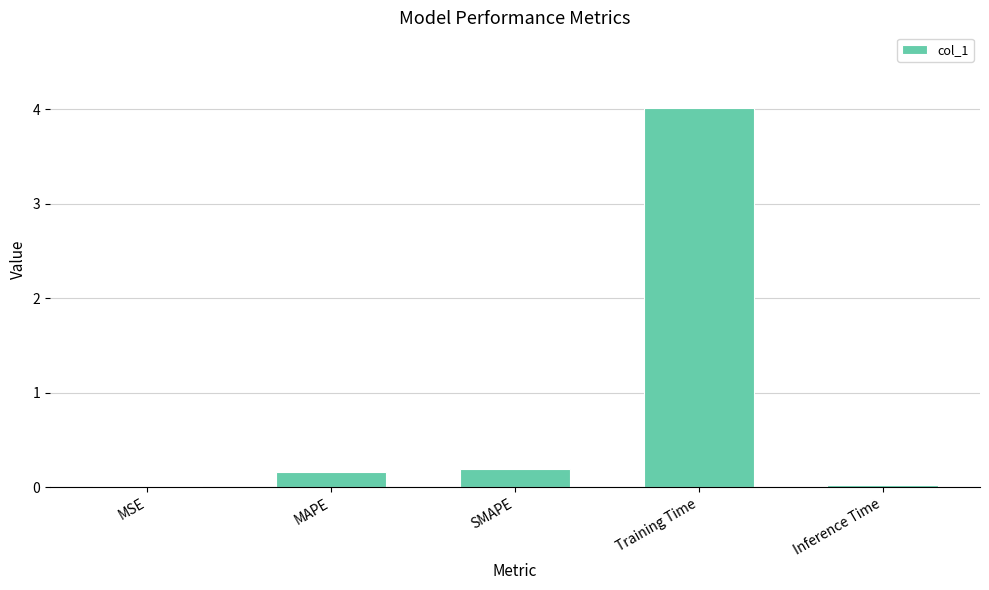

Which has a higher value, MAPE or Inference Time?

MAPE